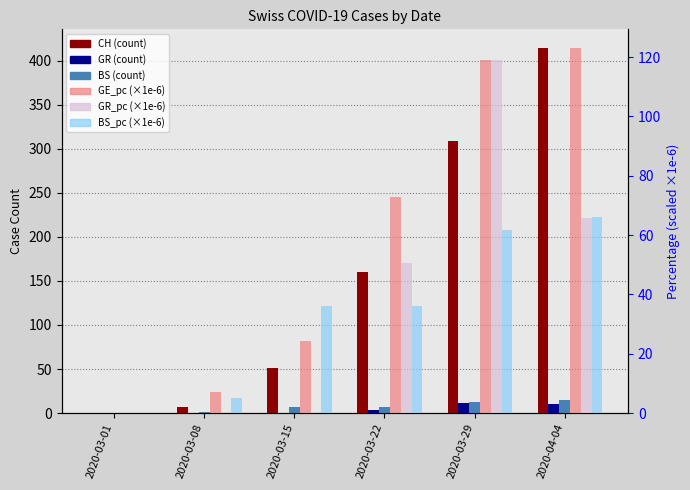

What is the value of the BS bar at the 5th from the left?

12.0